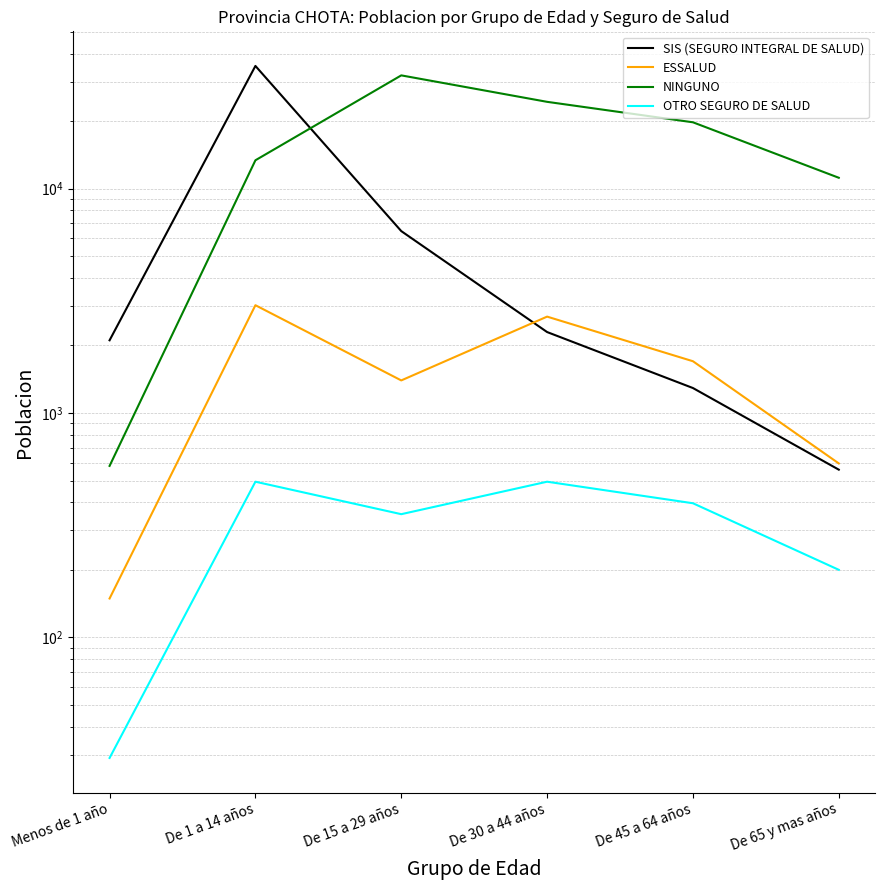

The value of ESSALUD at De 65 y mas años is 596. True or false?

True